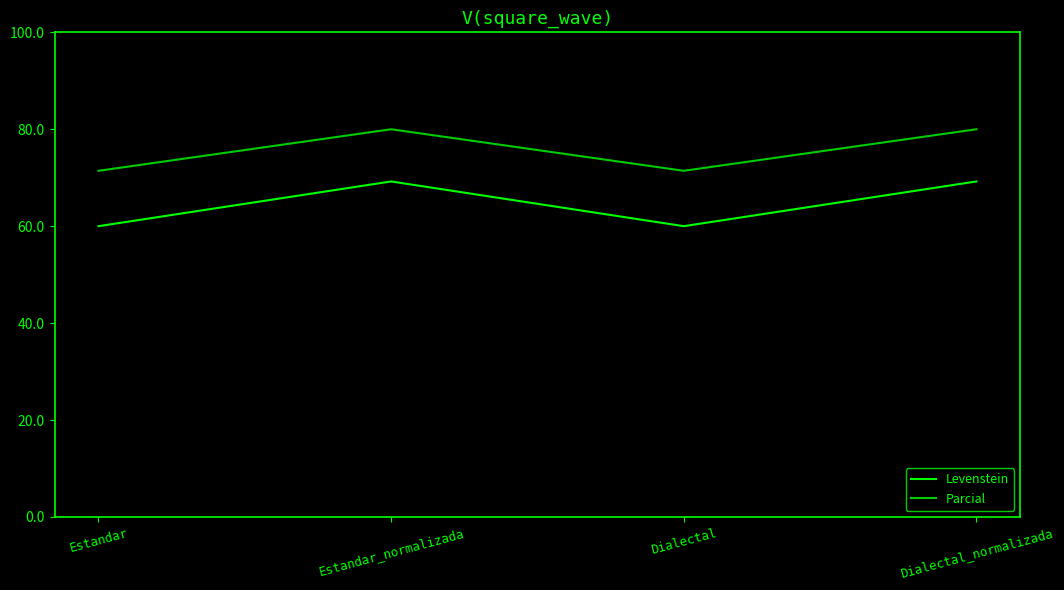

Where is the first local minimum for Parcial?

Dialectal